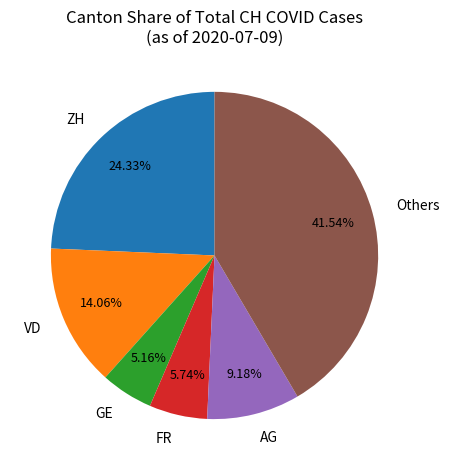

Rank the categories by value from lowest to highest.

GE, FR, AG, VD, ZH, Others